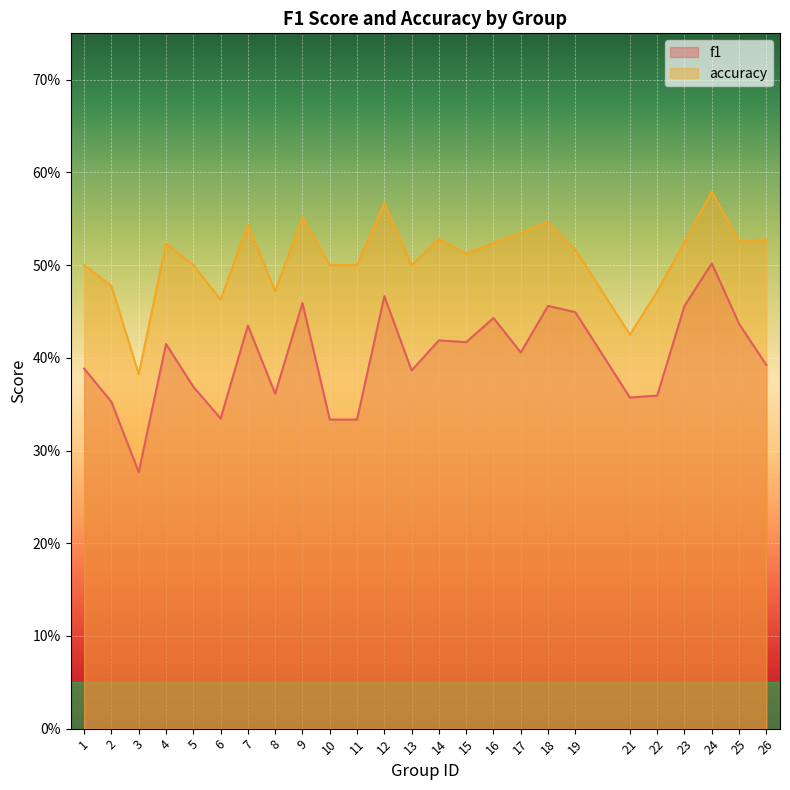

How many lines are shown in the chart?

2